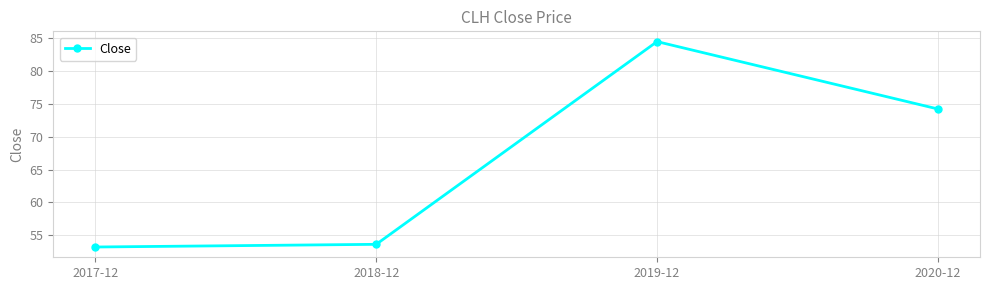

Rank the categories by value from highest to lowest.

2019-12, 2020-12, 2018-12, 2017-12